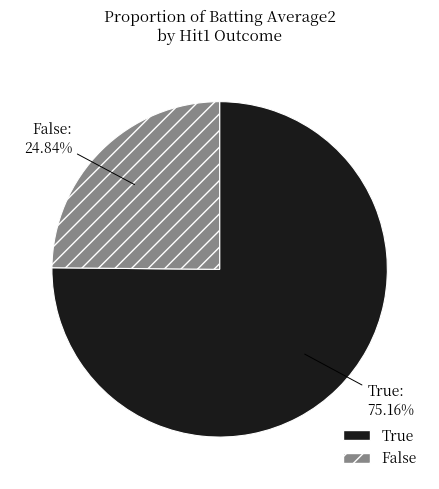

Which category has the biggest portion of the pie?

True